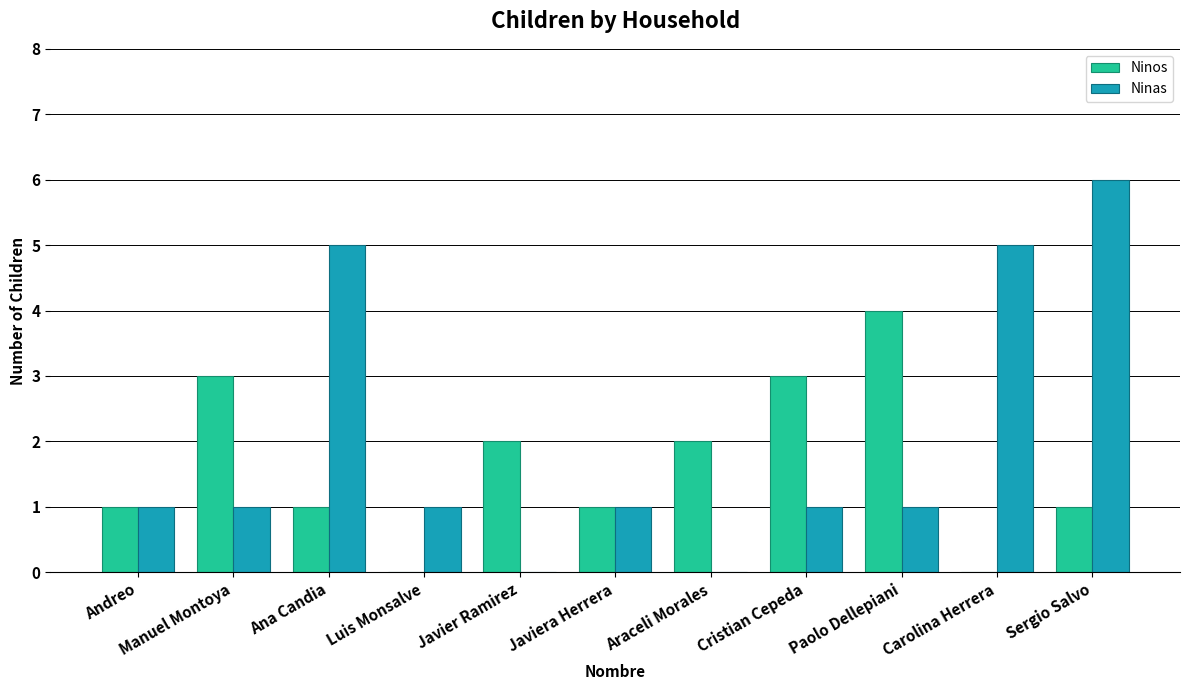

How many Ninas values are between 1 and 5?

8